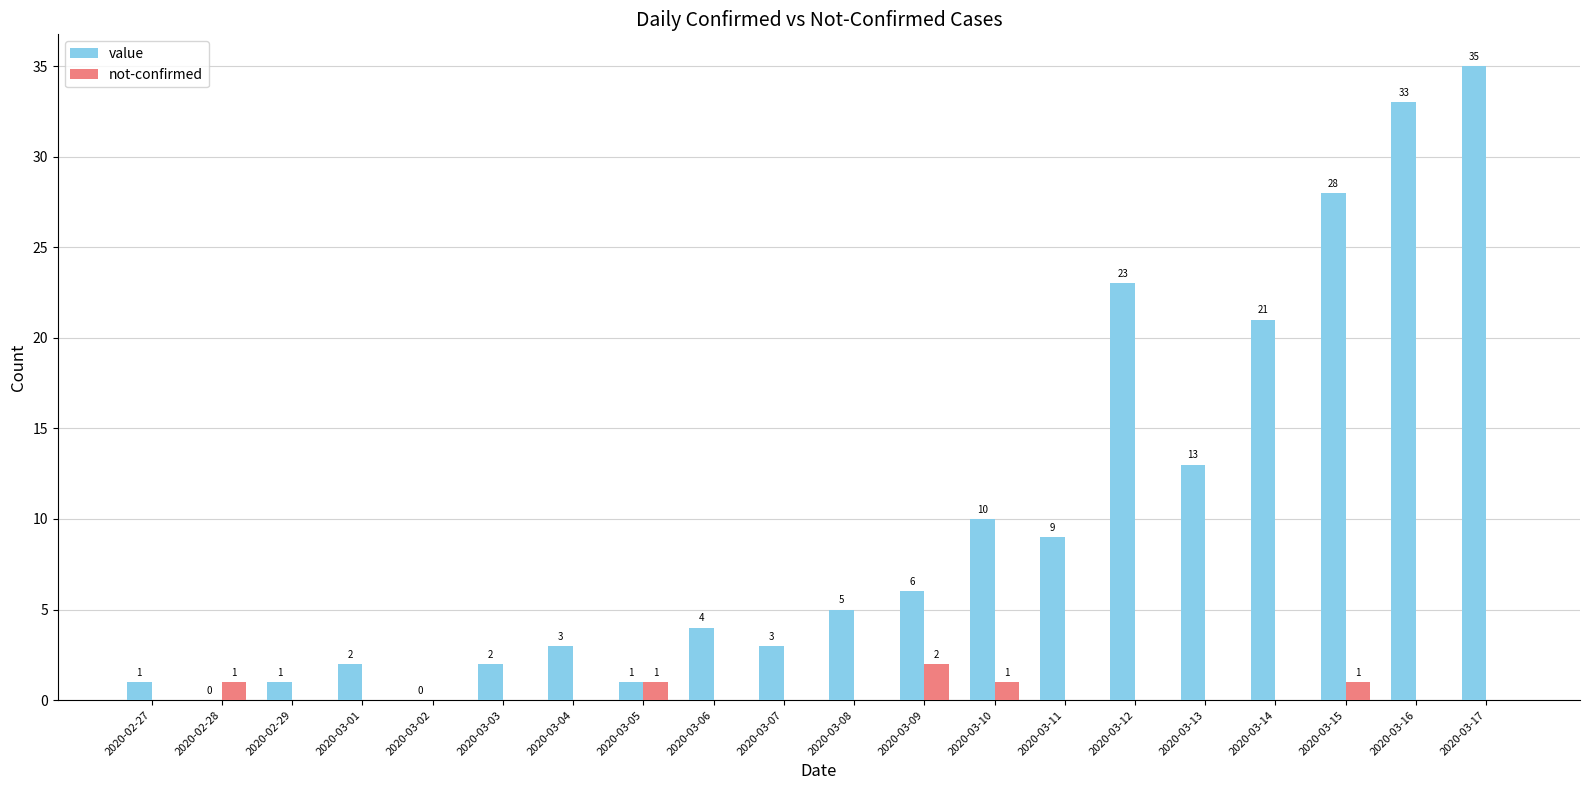

Reading left to right, transcribe all the data shown in this chart.

value: 1	0	1	2	0	2	3	1	4	3	5	6	10	9	23	13	21	28	33	35
not-confirmed: 0	1	0	0	0	0	0	1	0	0	0	2	1	0	0	0	0	1	0	0